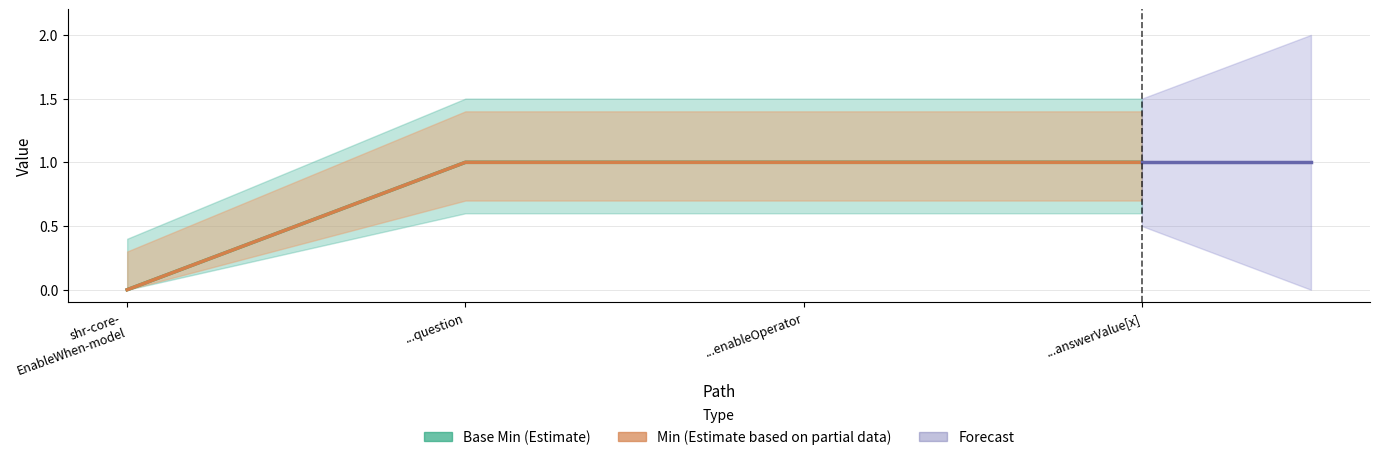

What is the value of the Base Min point at the 2nd from the left?

1